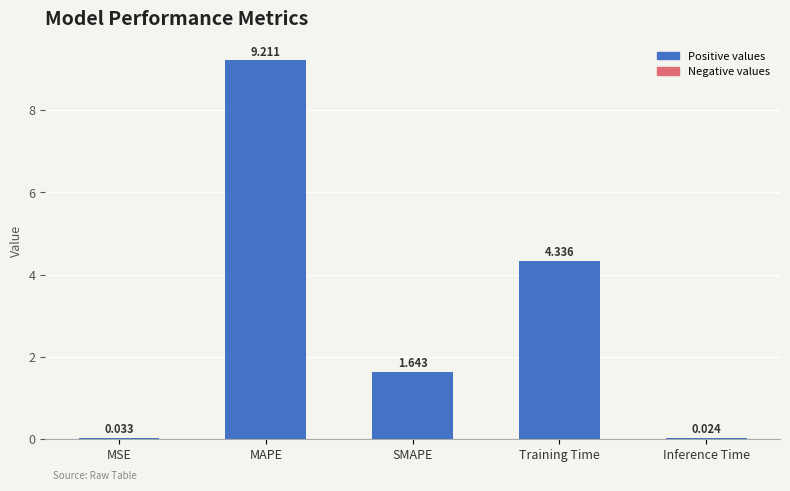

Which category has the highest value across all series?

MAPE